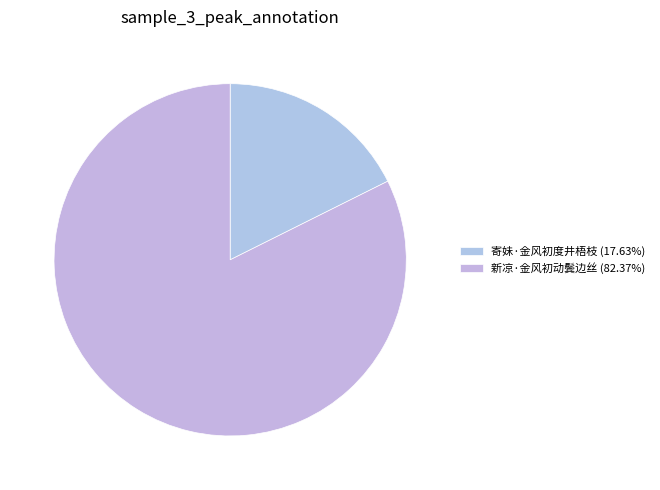

To the nearest percent, what is the difference between the largest and smallest slice percentages?

65%